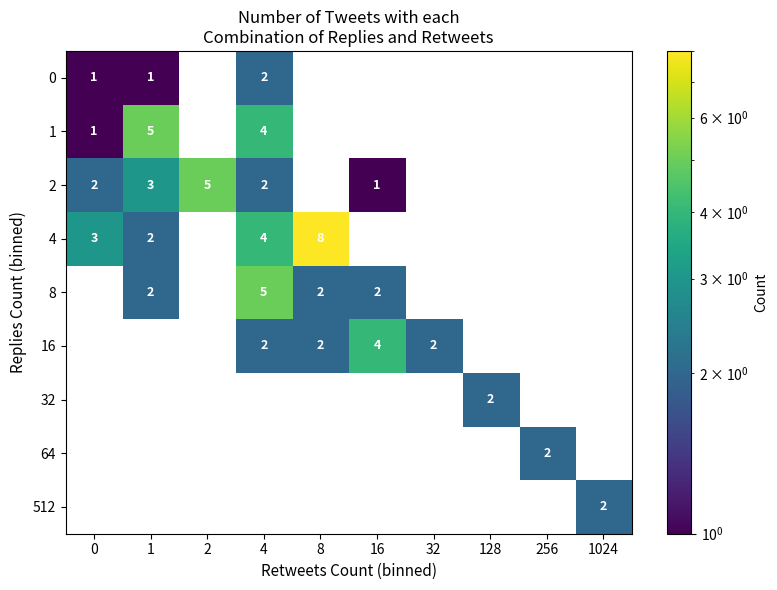

Is it true that 16 equals 3 at 4?

False